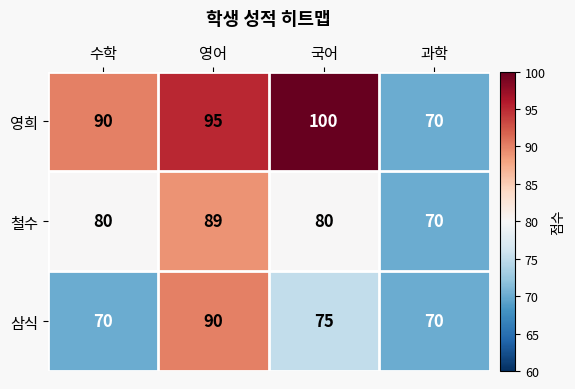

At which category is the sum across all series the highest?

영어